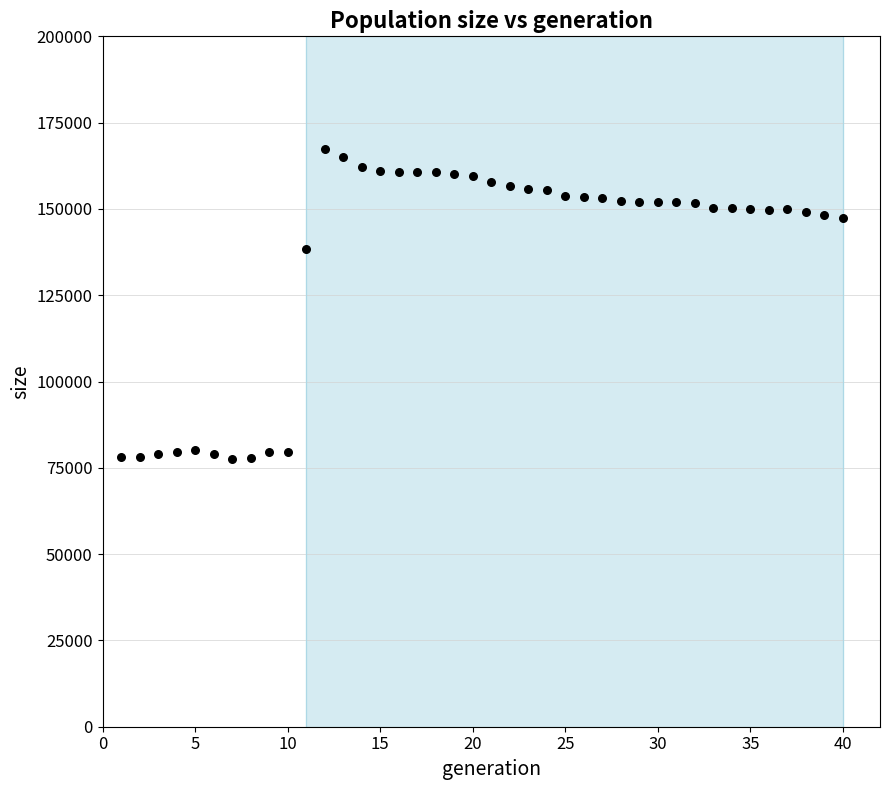

What is the range of Y values (max minus min)?

89678